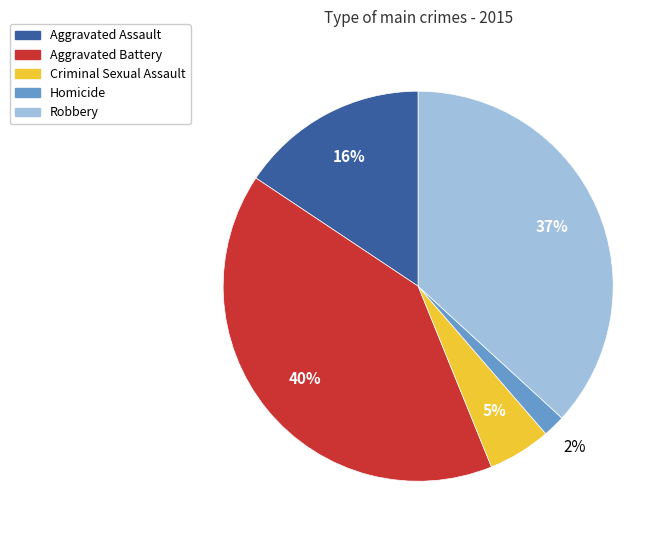

Rank the categories by value from highest to lowest.

Aggravated Battery, Robbery, Aggravated Assault, Criminal Sexual Assault, Homicide